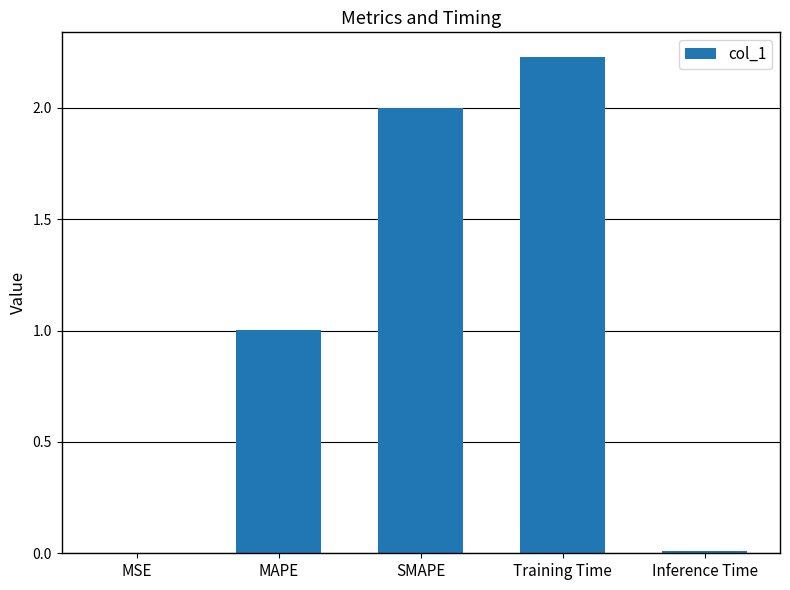

What is the sum of the values at SMAPE and Training Time?

4.2